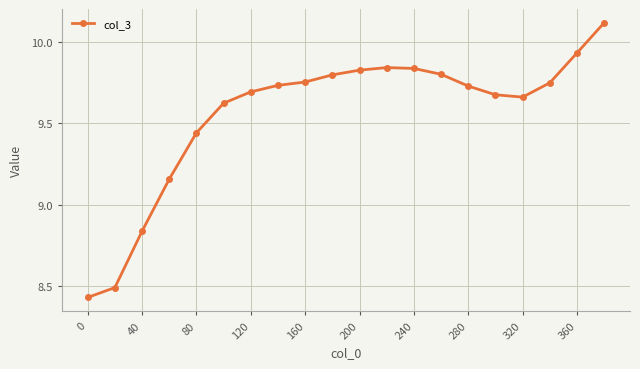

What is the greatest value displayed?

10.1